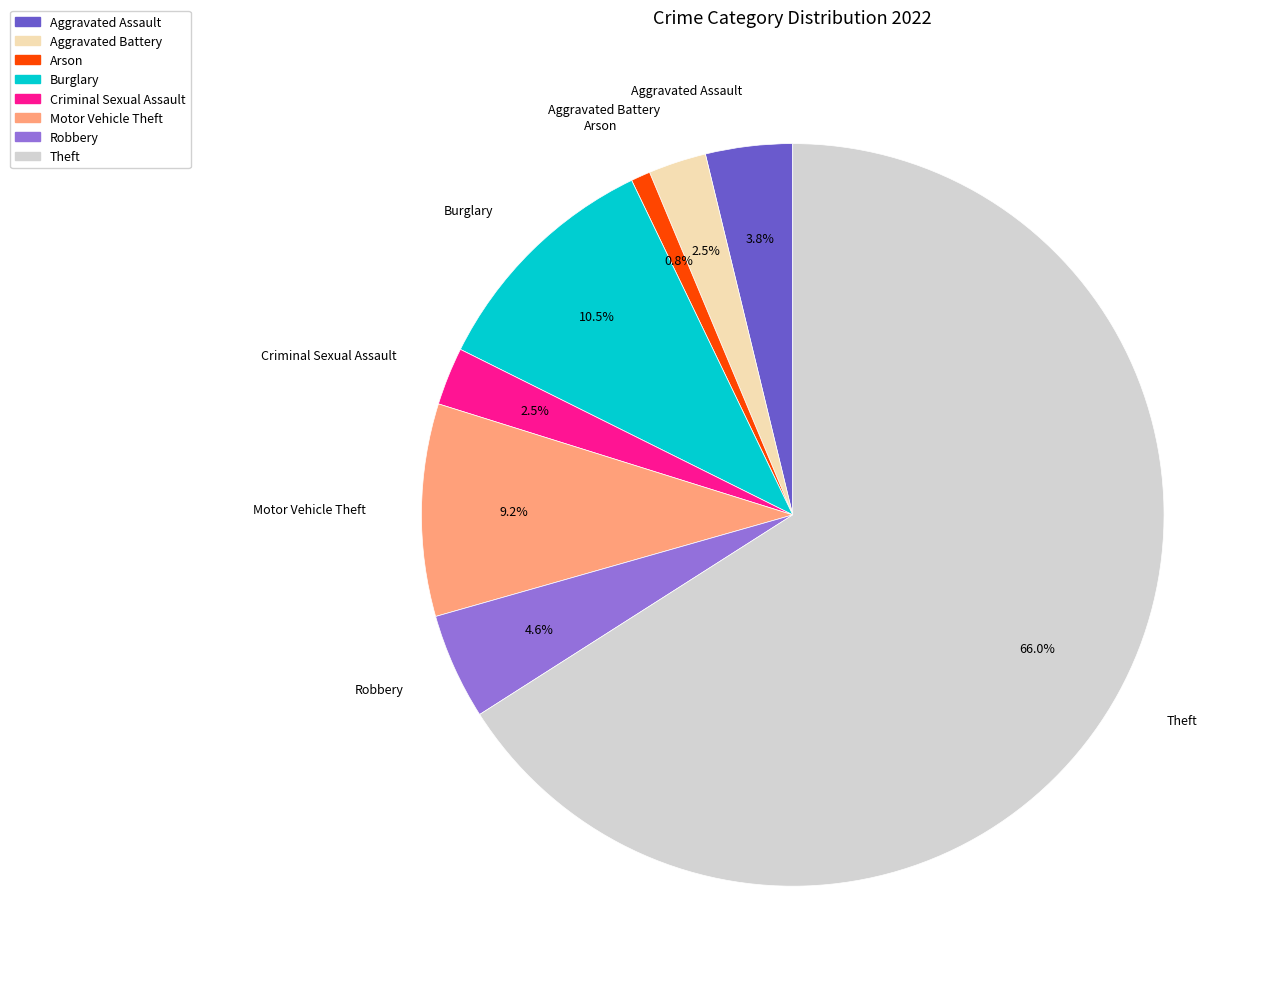

Approximately how many times larger is the value at Robbery compared to Arson?

5.5